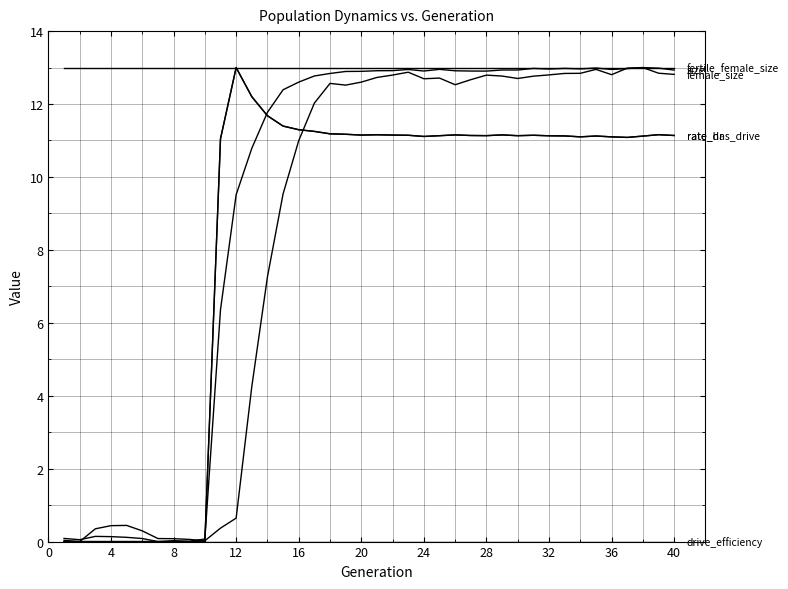

Does the chart have visible grid lines?

Yes